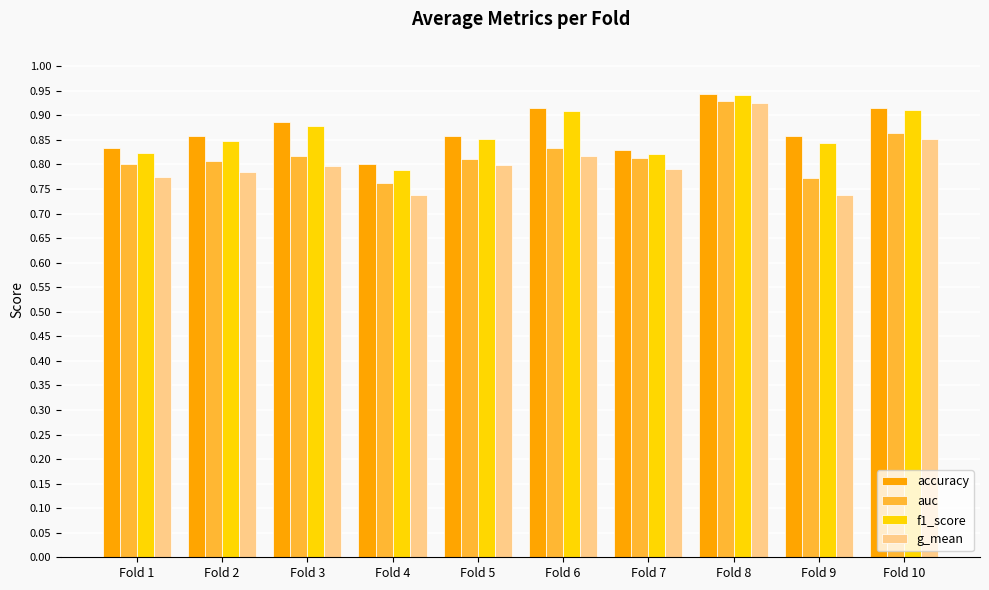

At which category does the chart reach its peak across all series?

Fold 8